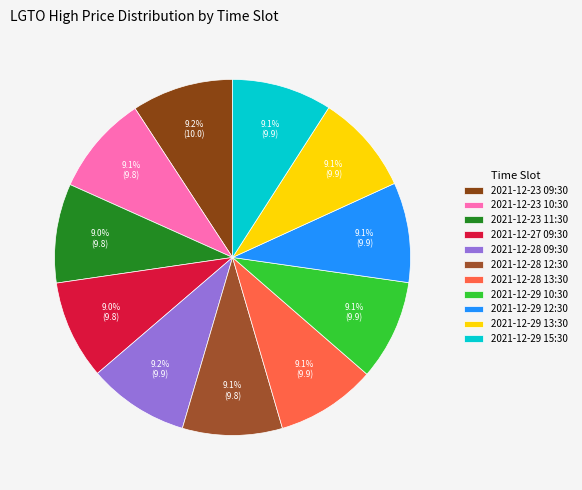

Does 2021-12-29 10:30 account for over 50% of the chart?

No